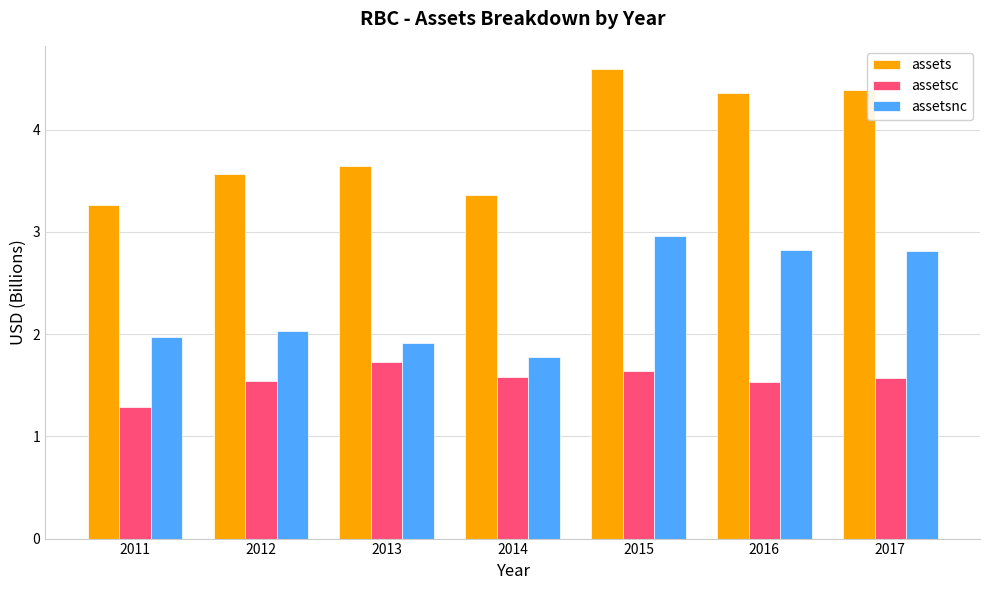

What is the value of the assetsc bar at the 5th from the left?

1.6